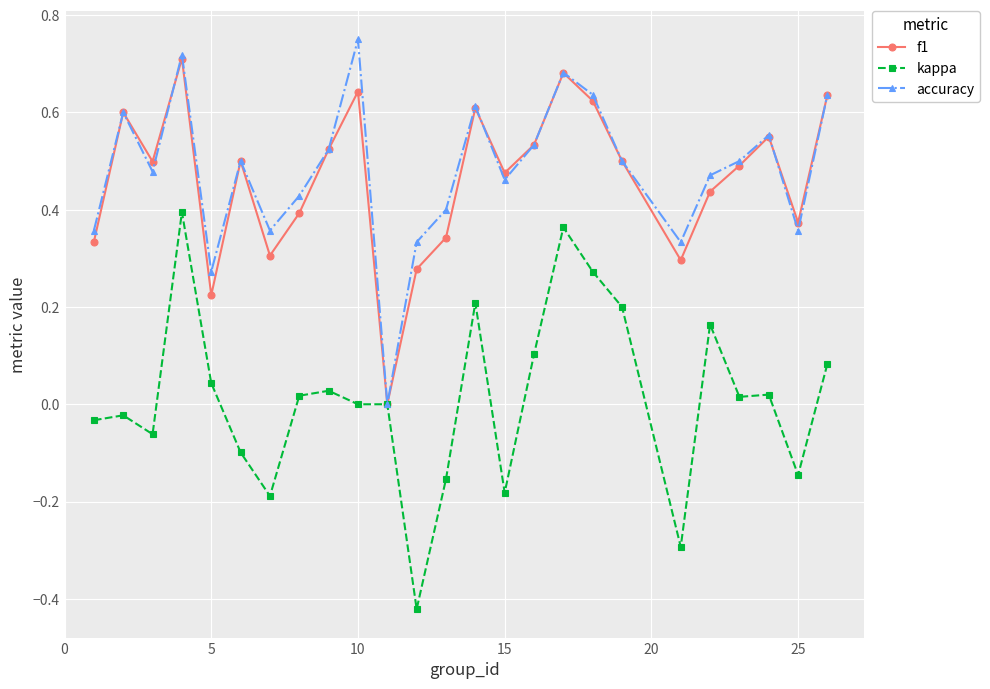

Which series has the widest spread of values?

kappa